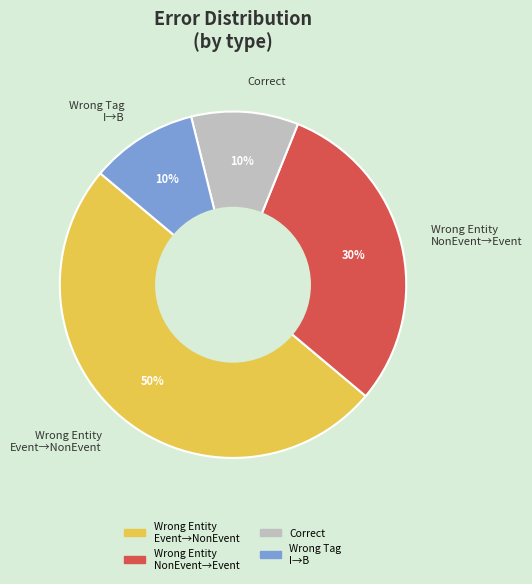

Count the number of slices in the pie.

4